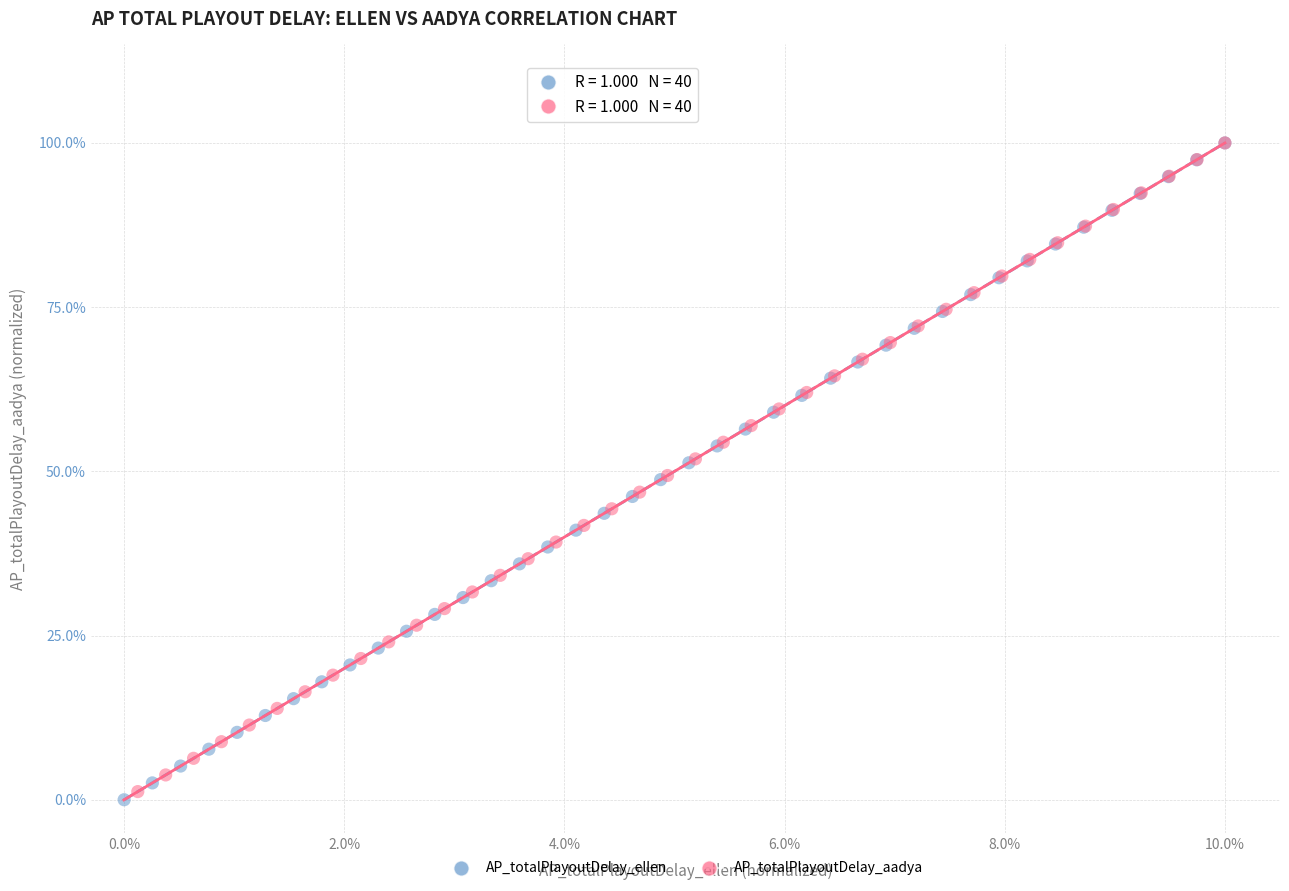

Which series has the largest Y range (max minus min)?

AP_totalPlayoutDelay_ellen